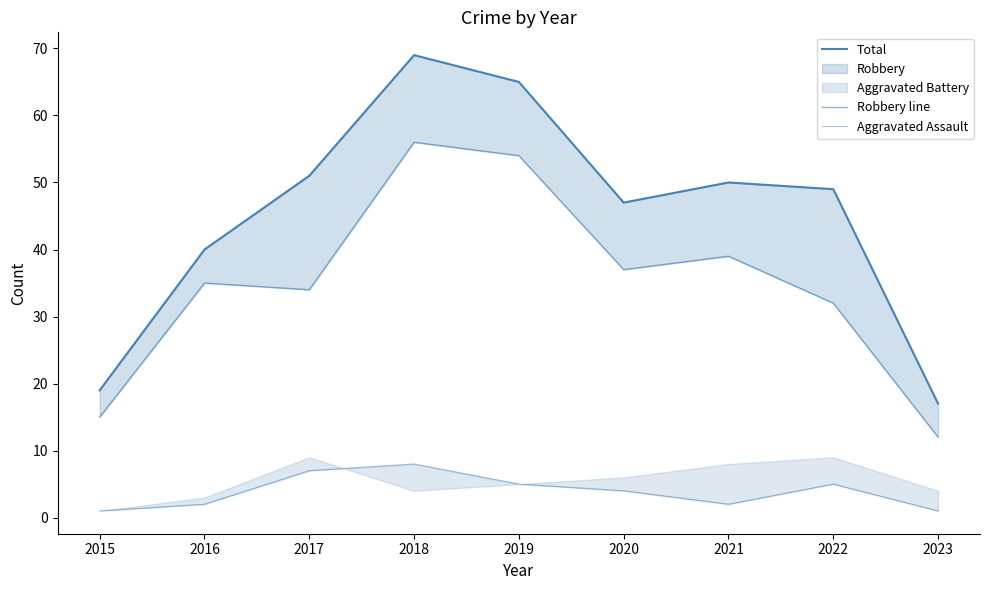

What is the highest value of the Total series?

69